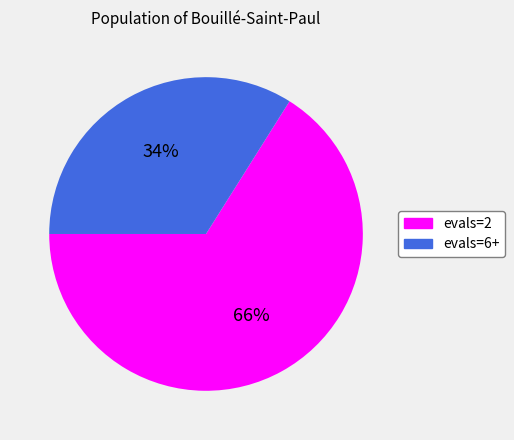

What percentage is the evals=6+ slice, to the nearest percent?

34%